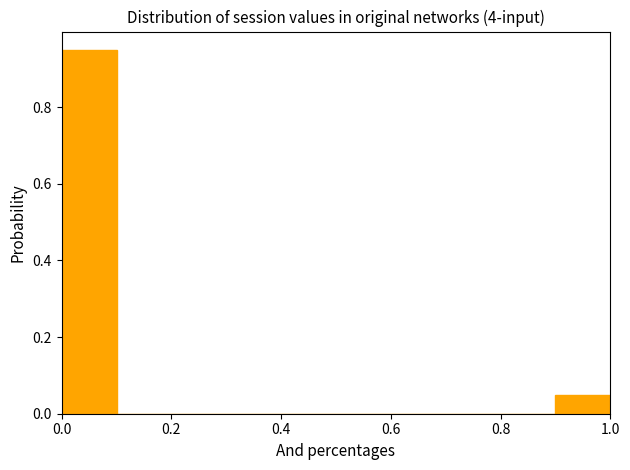

Which range on the x-axis has the tallest bar?

0.0 to 0.1